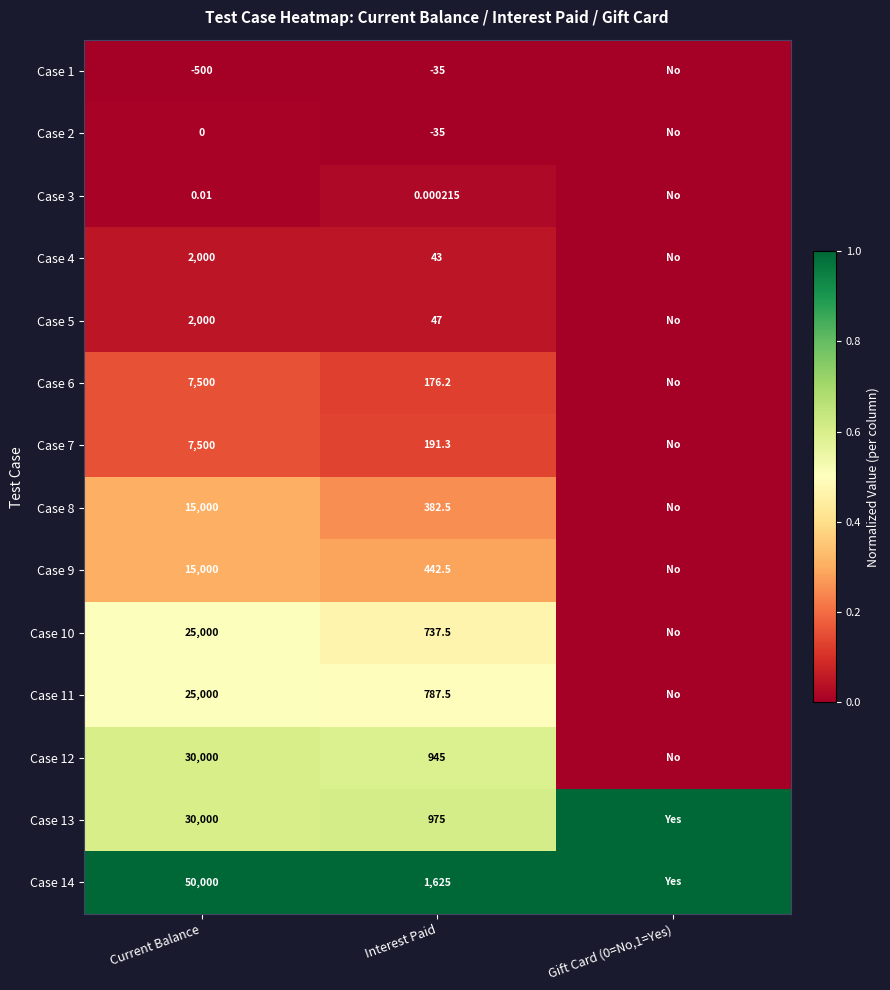

Which has a higher value, Gift Card (0=No,1=Yes) or Current Balance?

Gift Card (0=No,1=Yes)